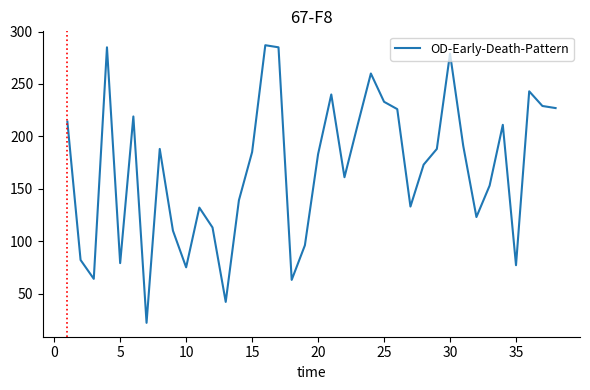

What is the minimum value shown in the chart?

22